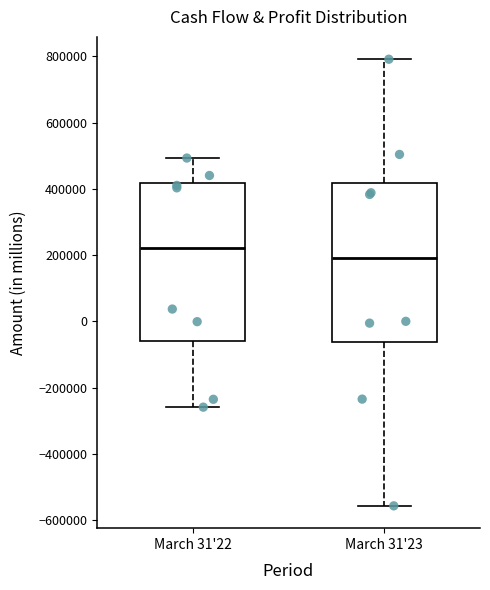

Reading left to right, transcribe this box plot: for each box, give where its median line is, the range the box spans, and where its two whiskers end, as read against the y-axis. The values are not printed on the chart, so give them approximately, as read against the axis.

March 31'22: median 220000, box -60000 to 420000, whiskers -260000 to 500000
March 31'23: median 200000, box -60000 to 420000, whiskers -560000 to 800000